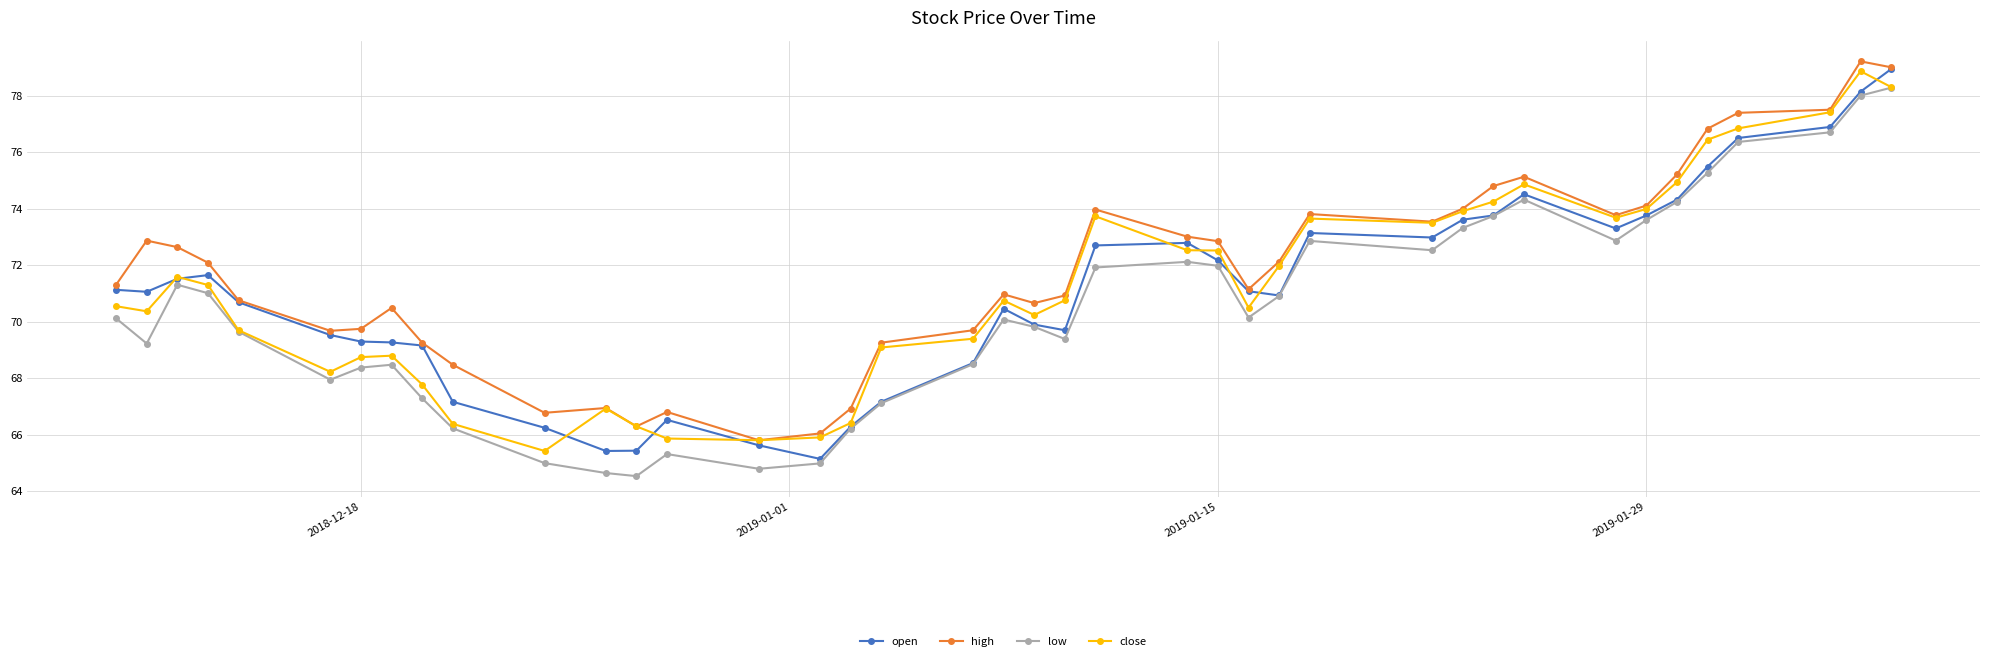

True or false: high has more than 2 interior local peaks.

True